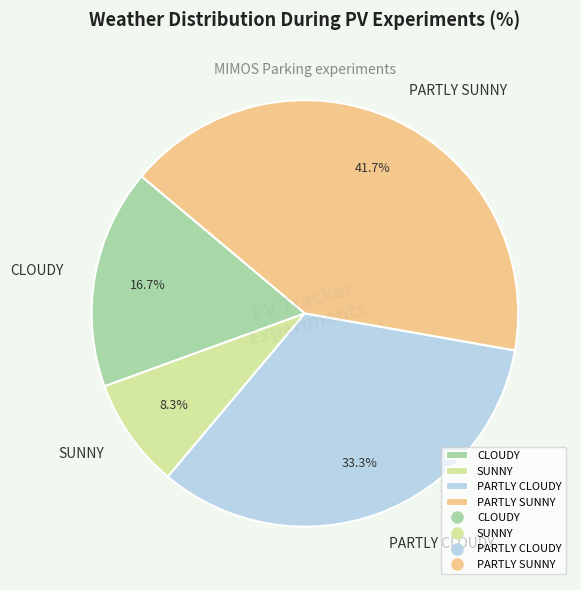

Count the number of slices in the pie.

4